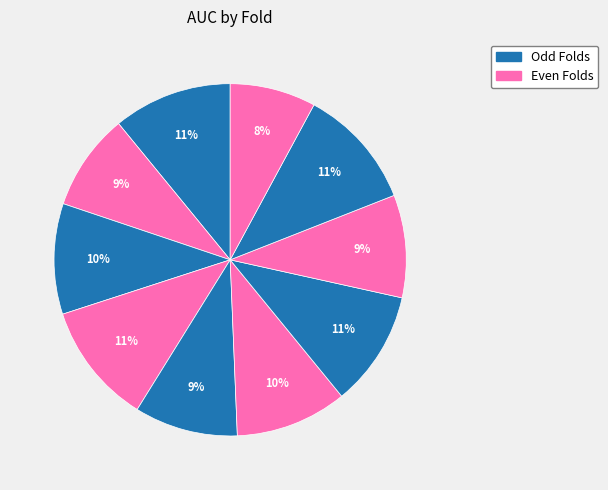

How many slices are in this pie chart?

10